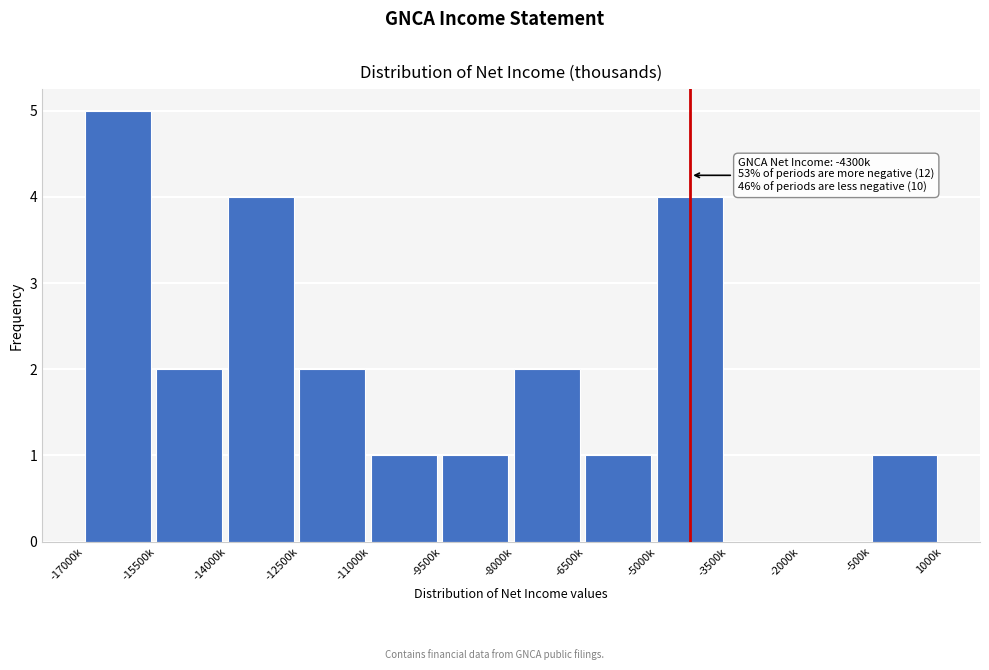

Reading left to right, list all the values displayed in this chart.

-17000k=5	-15500k=2	-14000k=4	-12500k=2	-11000k=1	-9500k=1	-8000k=2	-6500k=1	-5000k=4	-3500k=0	-2000k=0	-500k=1